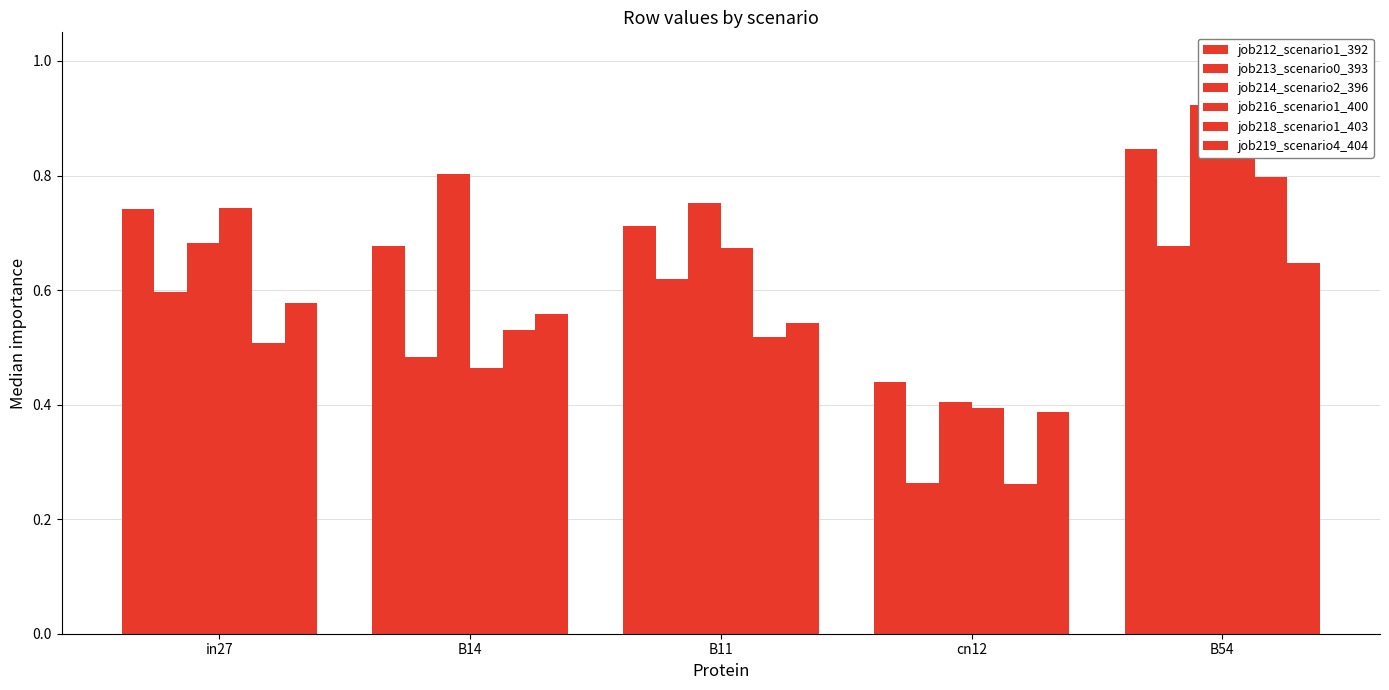

What is the total value across all series at B54?

4.8